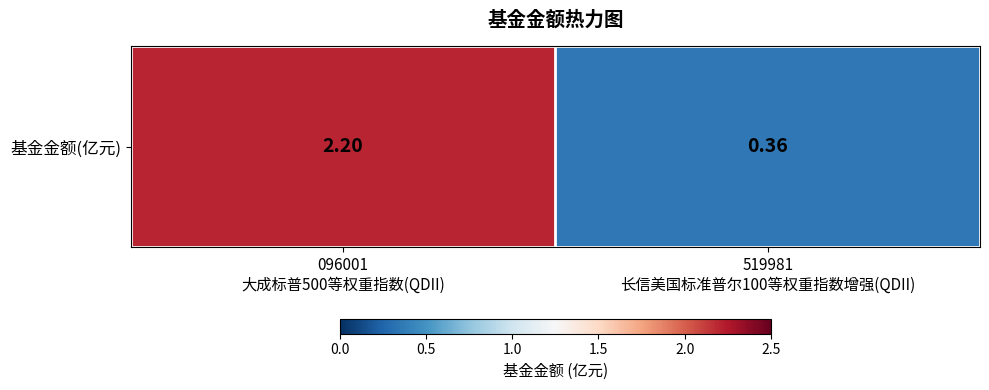

Approximately how many times larger is the value at 519981
长信美国标准普尔100等权重指数增强(QDII) compared to 096001
大成标普500等权重指数(QDII)?

0.2